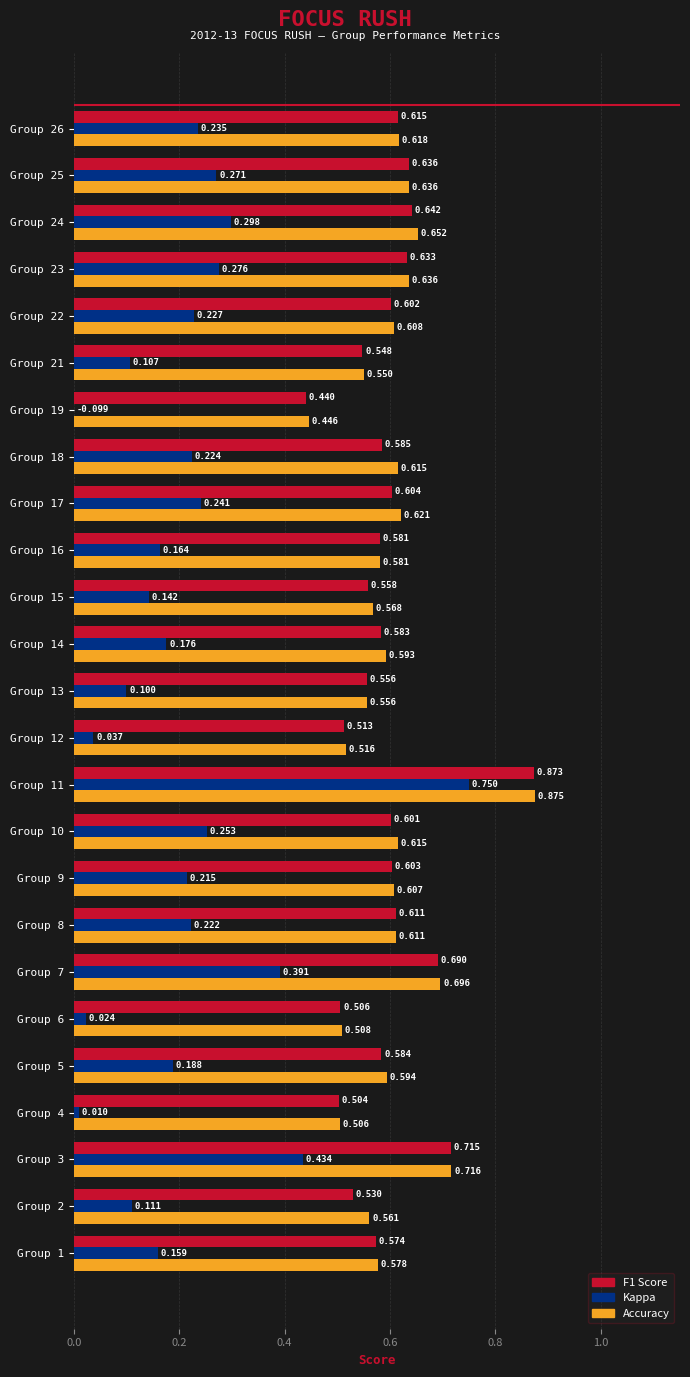

What are all the series names shown in the legend?

f1, kappa, accuracy